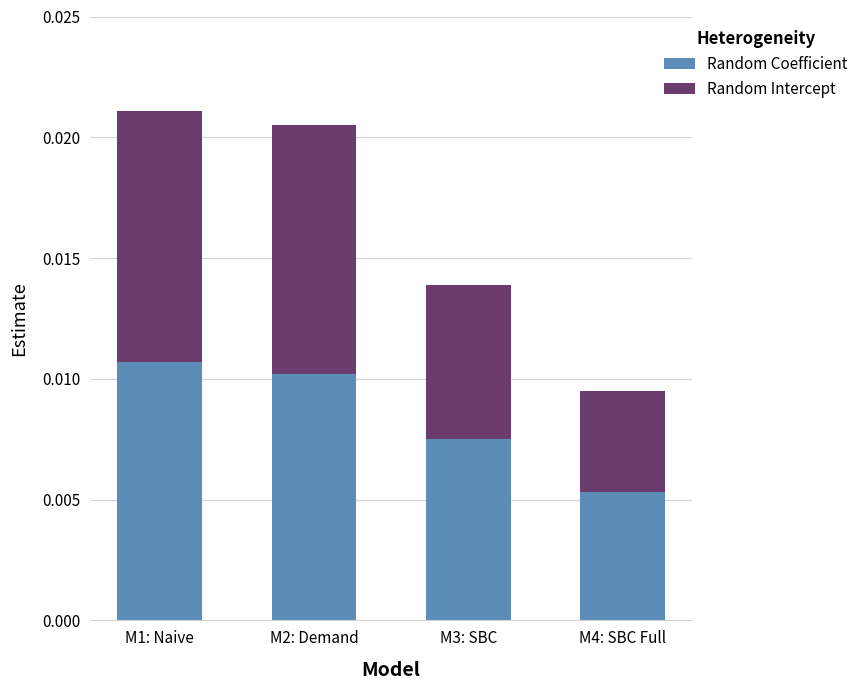

Where is Random Coefficient nearest to the value 0?

M4: SBC Full